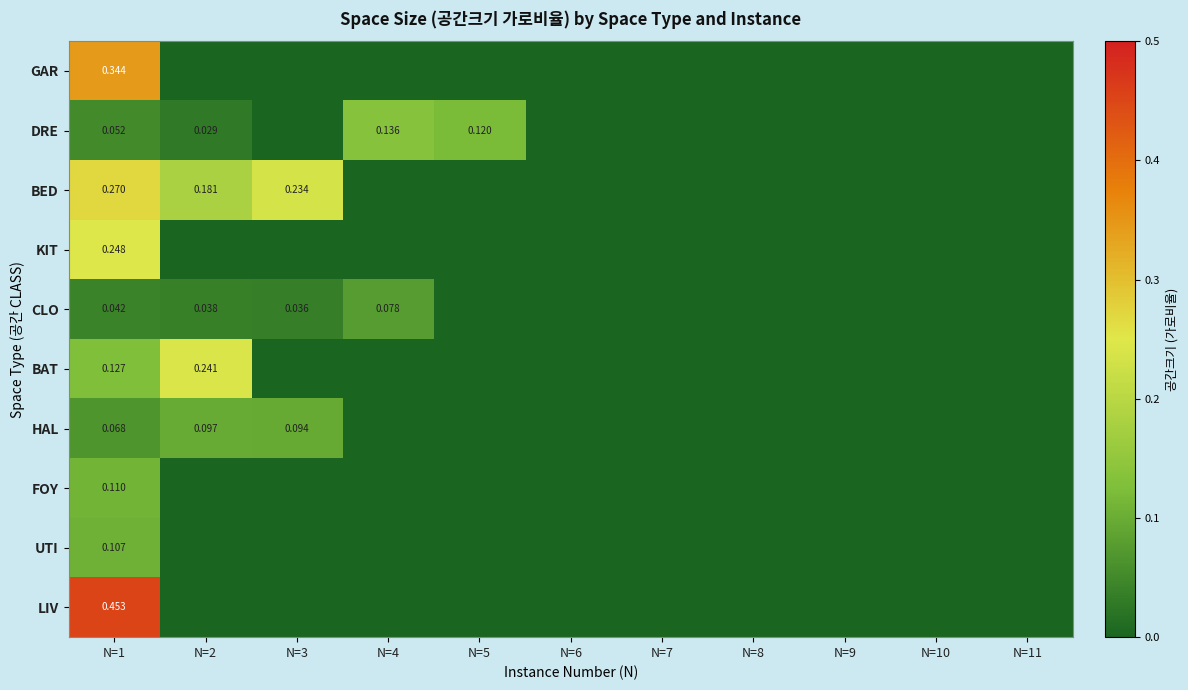

List the series in order of their peak value, highest first.

LIV, GAR, BED, KIT, BAT, DRE, FOY, UTI, HAL, CLO